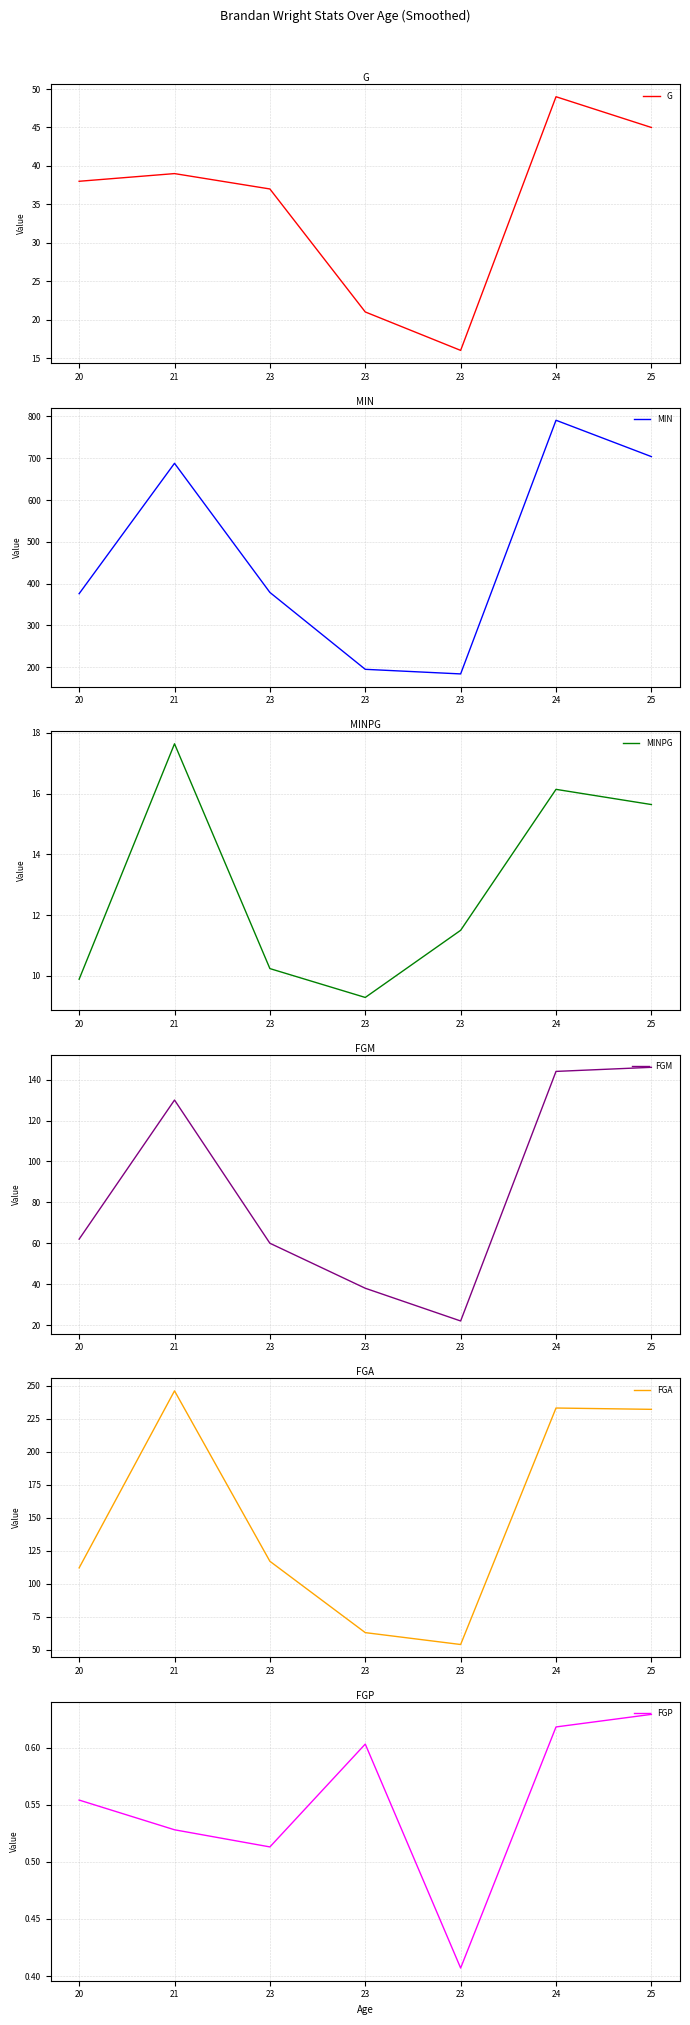

The value of G at 24 is 49.0. True or false?

True